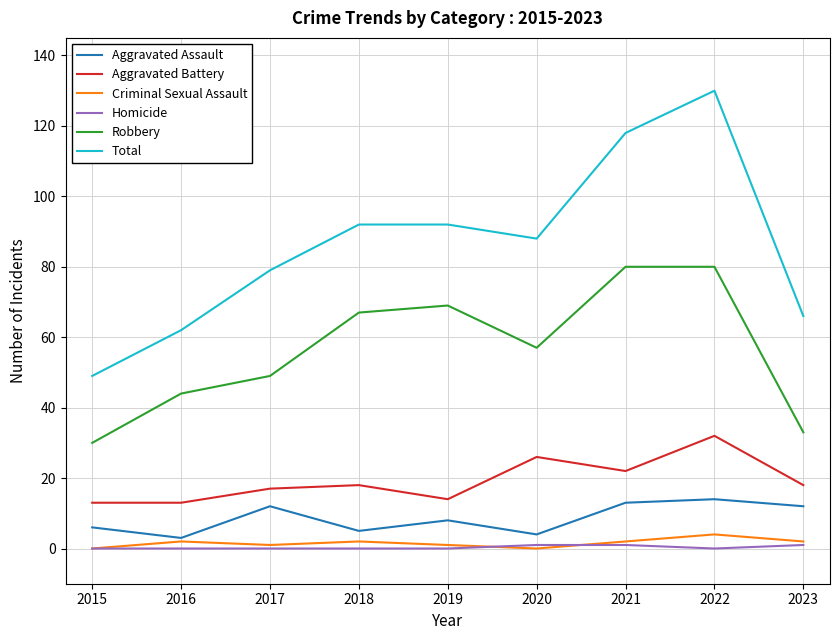

Is the value of Total at 2020 greater than the value of Homicide at 2020?

Yes